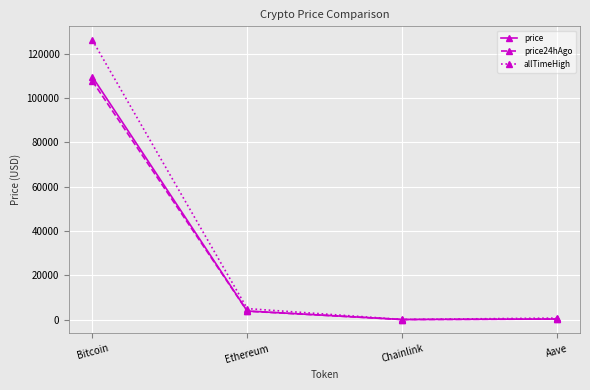

Which series changed the most between Bitcoin and Ethereum?

allTimeHigh